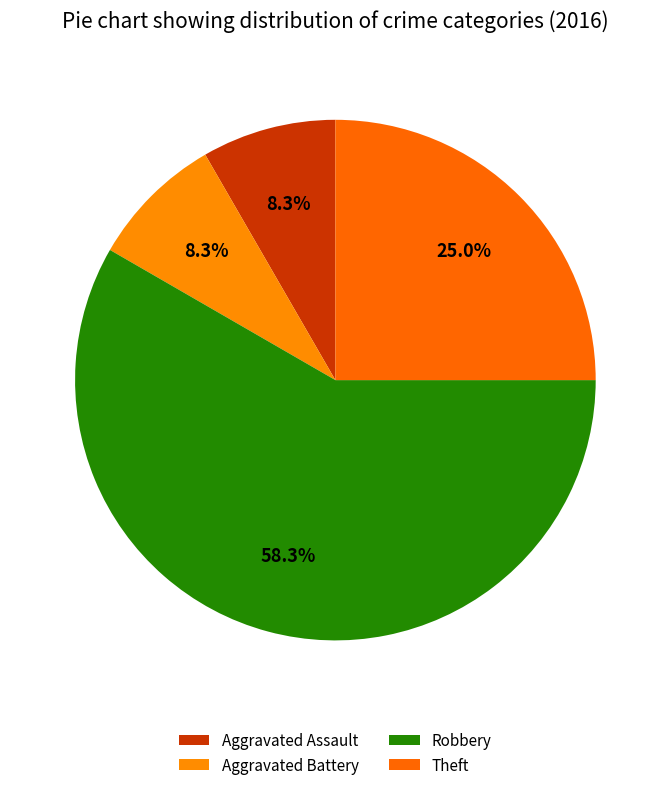

Count the number of slices in the pie.

4